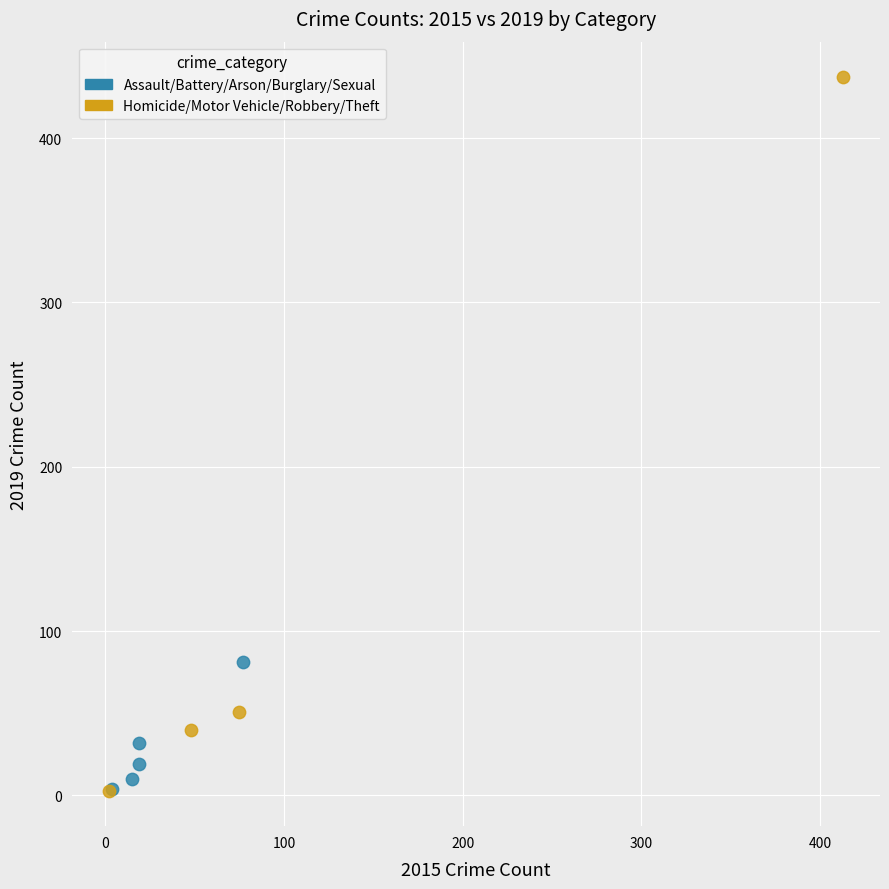

What are all the series names shown in the legend?

Assault/Battery/Arson/Burglary/Sexual, Homicide/Motor Vehicle/Robbery/Theft